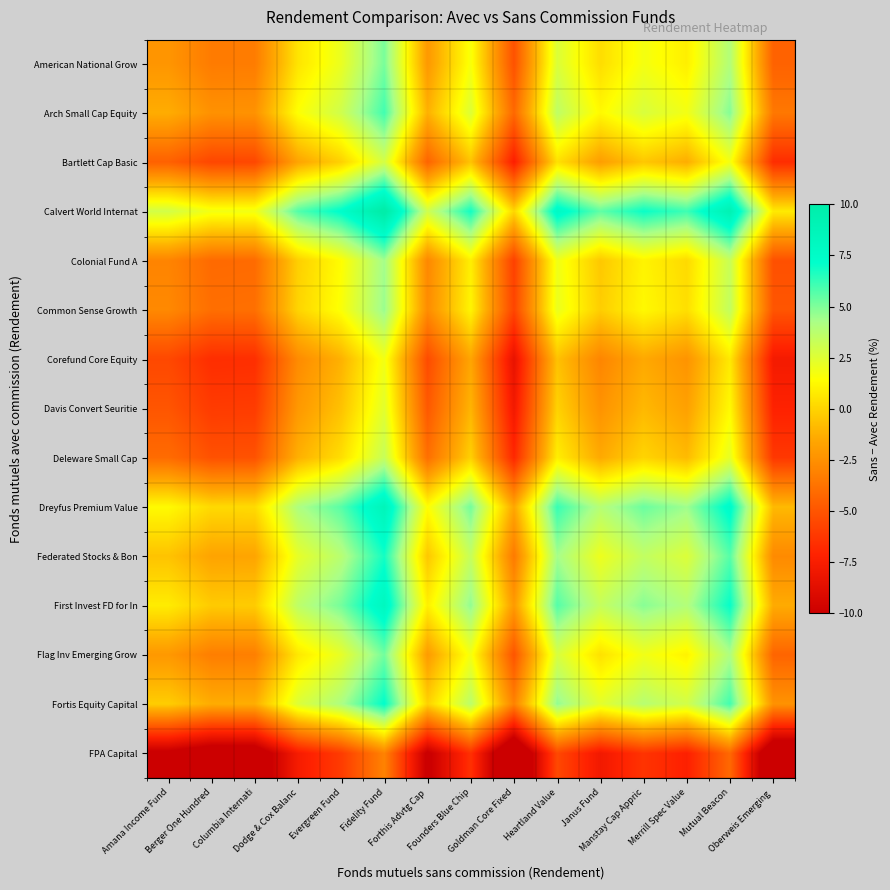

What is the spread (max minus min) of values at Janus Fund?

13.3